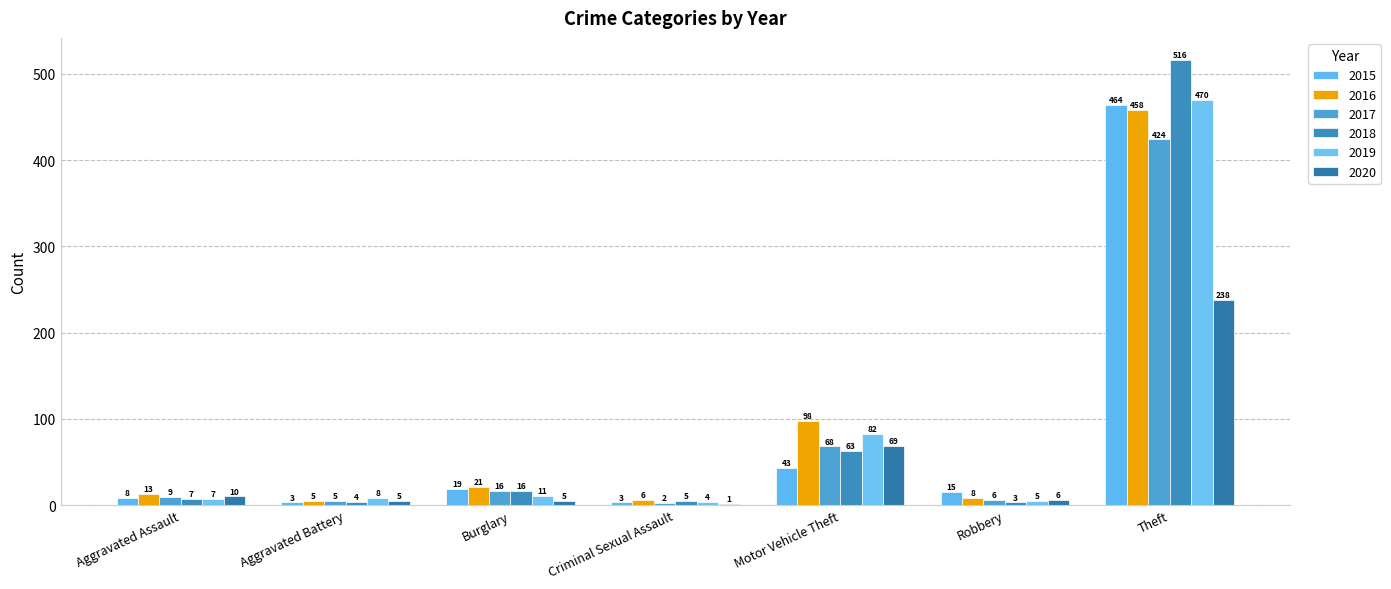

Which series has the widest spread of values?

2018